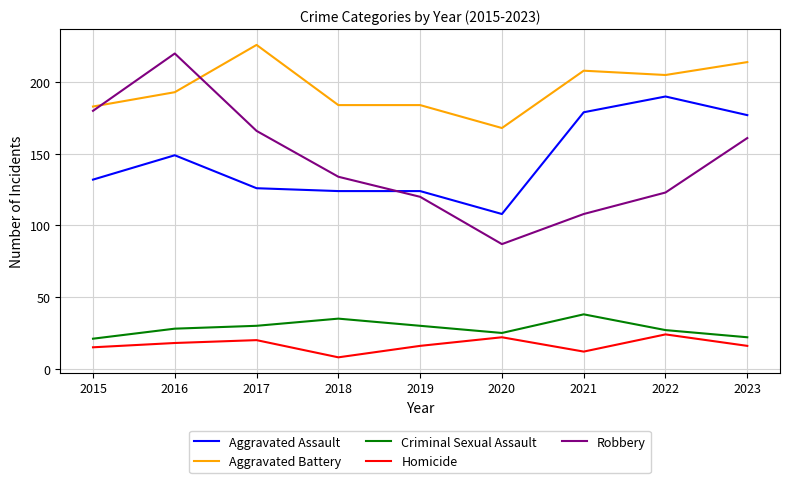

Reading left to right, extract all data points from this chart.

Aggravated Assault: 132	149	126	124	124	108	179	190	177
Aggravated Battery: 183	193	226	184	184	168	208	205	214
Criminal Sexual Assault: 21	28	30	35	30	25	38	27	22
Homicide: 15	18	20	8	16	22	12	24	16
Robbery: 180	220	166	134	120	87	108	123	161